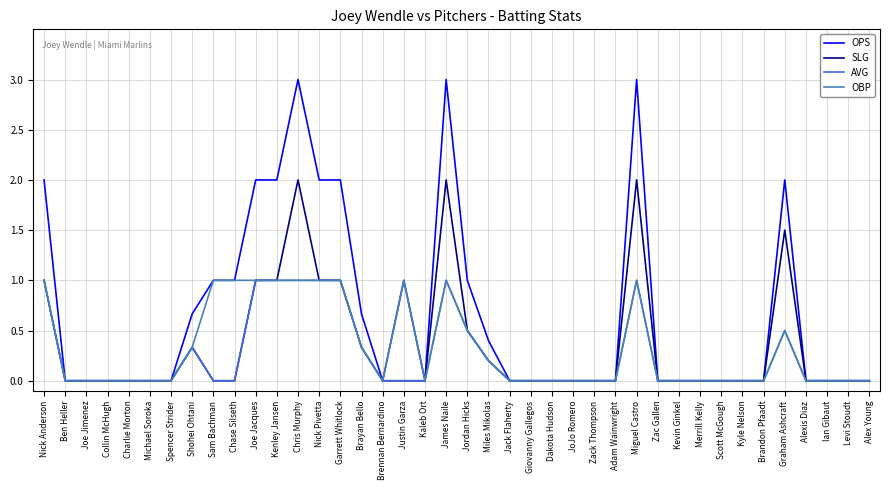

What is the maximum value shown in the chart?

3.0